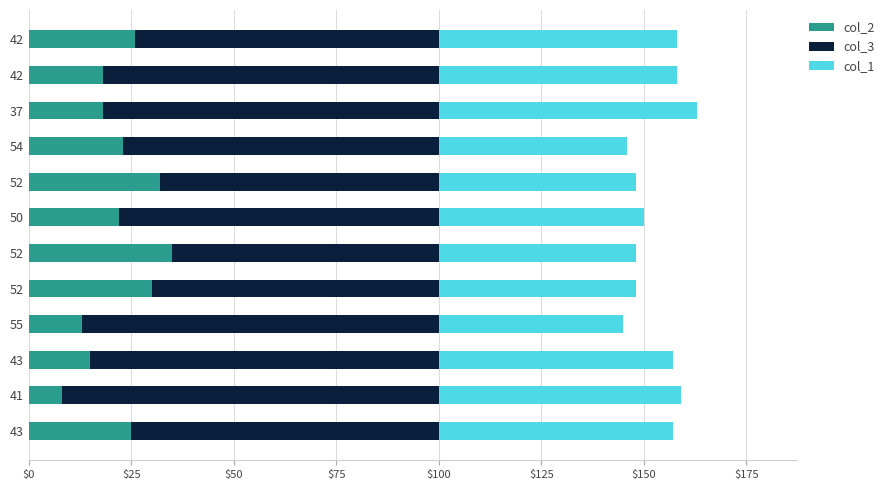

What are all the series names shown in the legend?

col_2, col_3, col_1